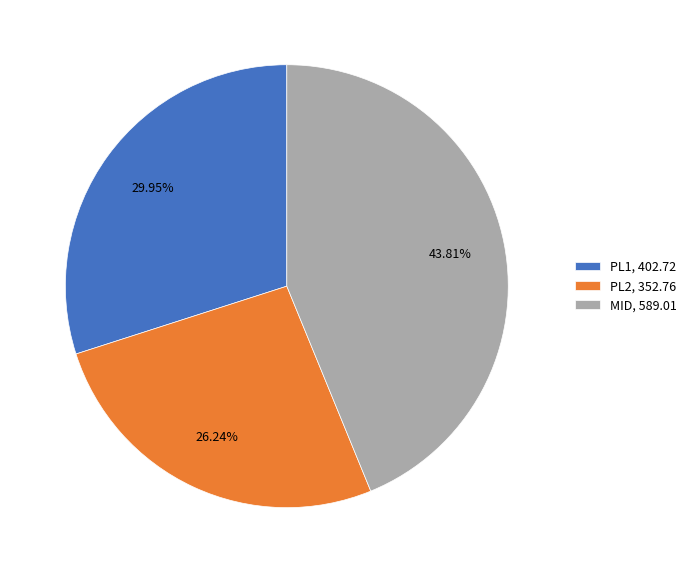

To the nearest percent, what percentage of the pie is PL1?

30%